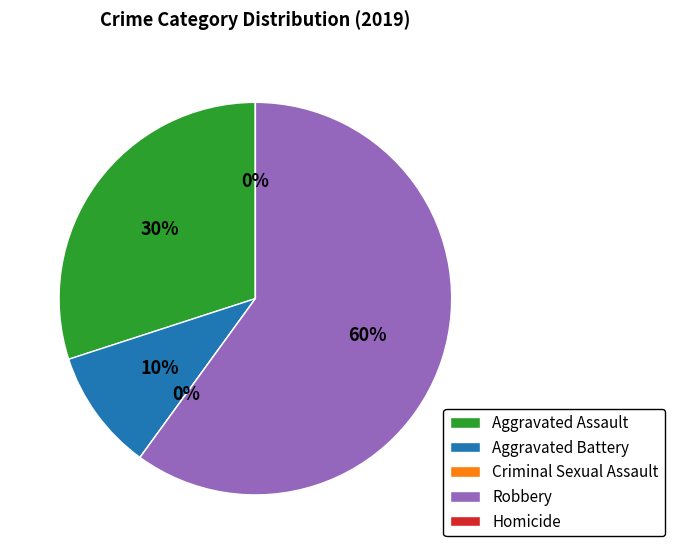

To the nearest percent, what is the combined percentage of Homicide and Aggravated Assault?

30%